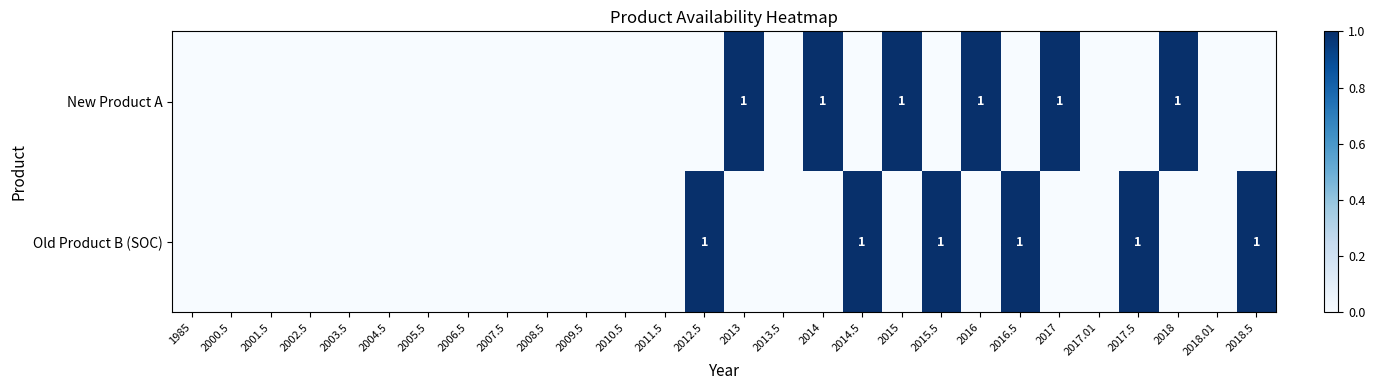

Is it true that New Product A equals 1 at 2014?

True